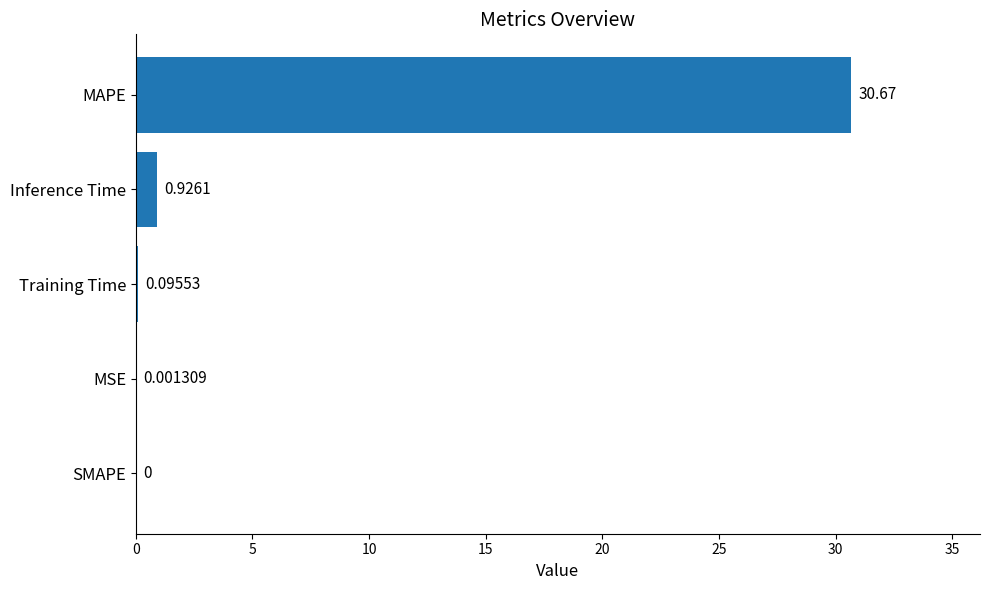

Between MAPE and MSE, which is larger?

MAPE